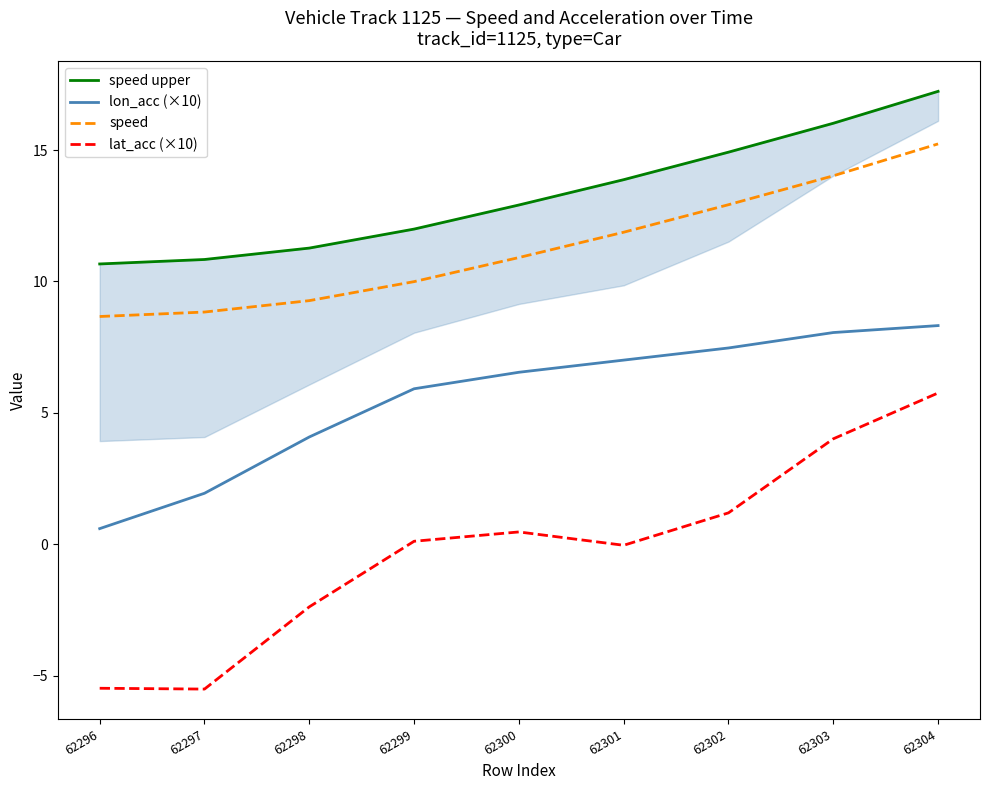

What is the approximate value of lon_acc (×10) at 62300?

6.5